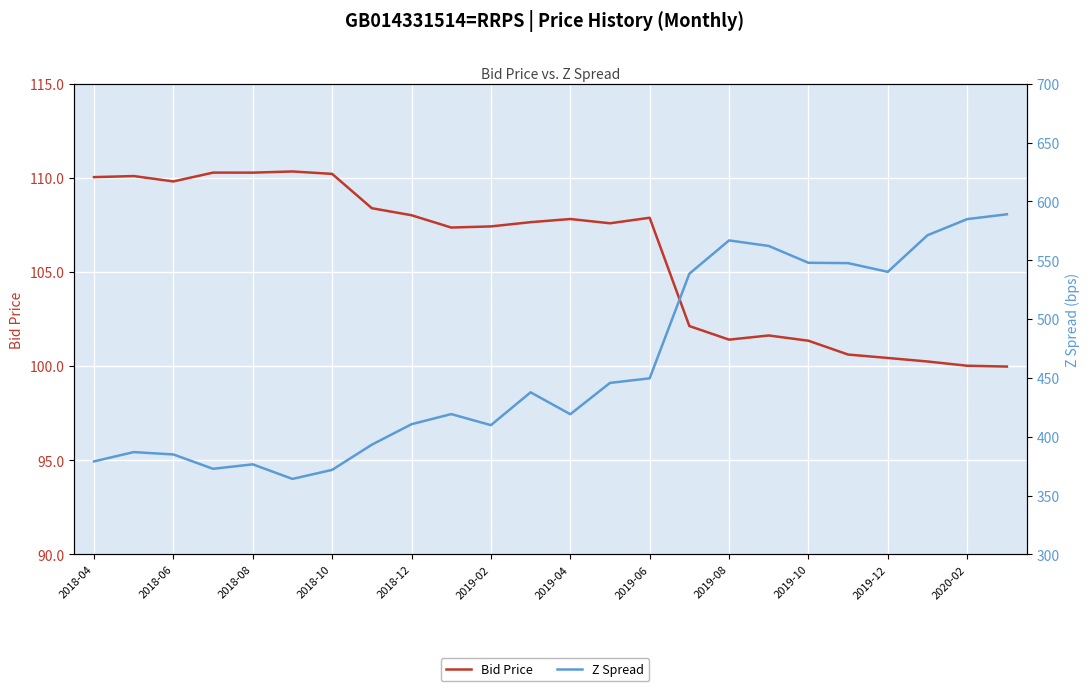

The value of Z Spread at 2020-02 is 666.5. True or false?

False